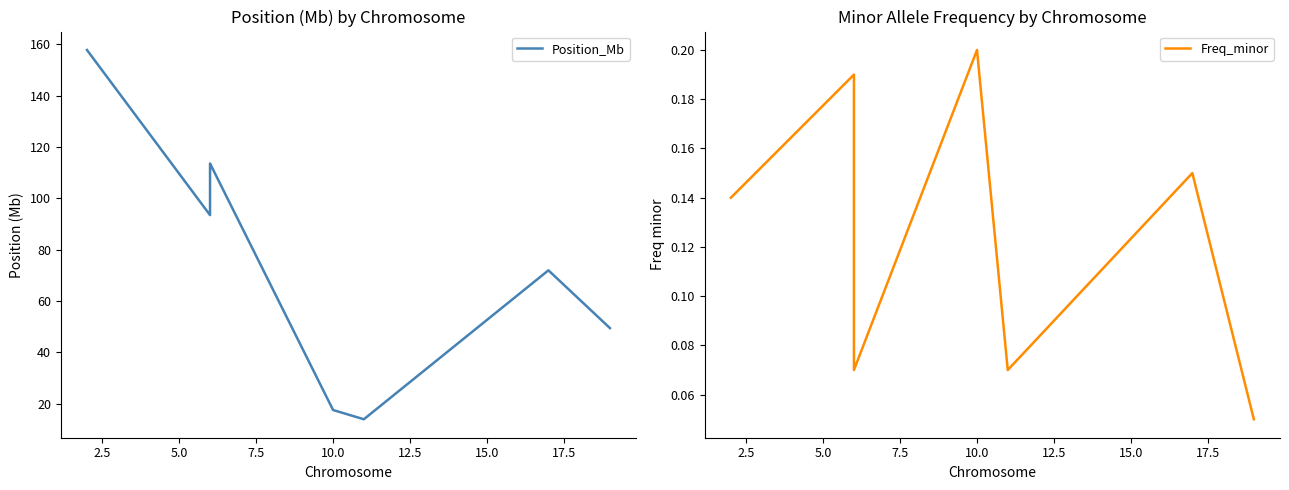

True or false: Freq_minor has more than 1 interior local peaks.

True